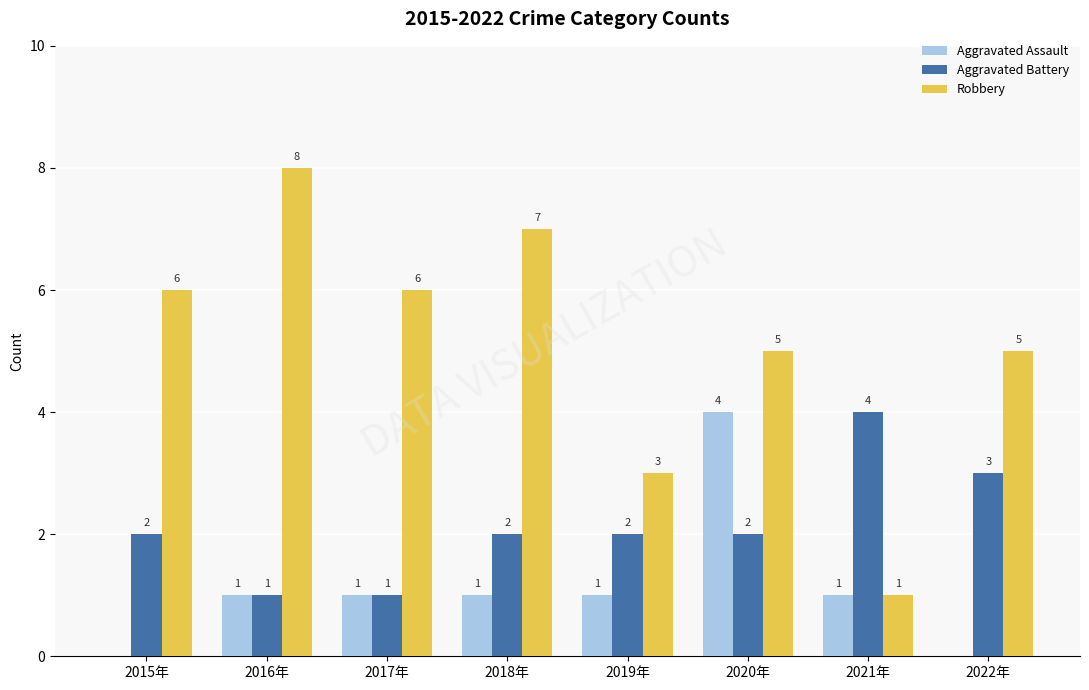

Is it true that Robbery equals 6 at 2017年?

True